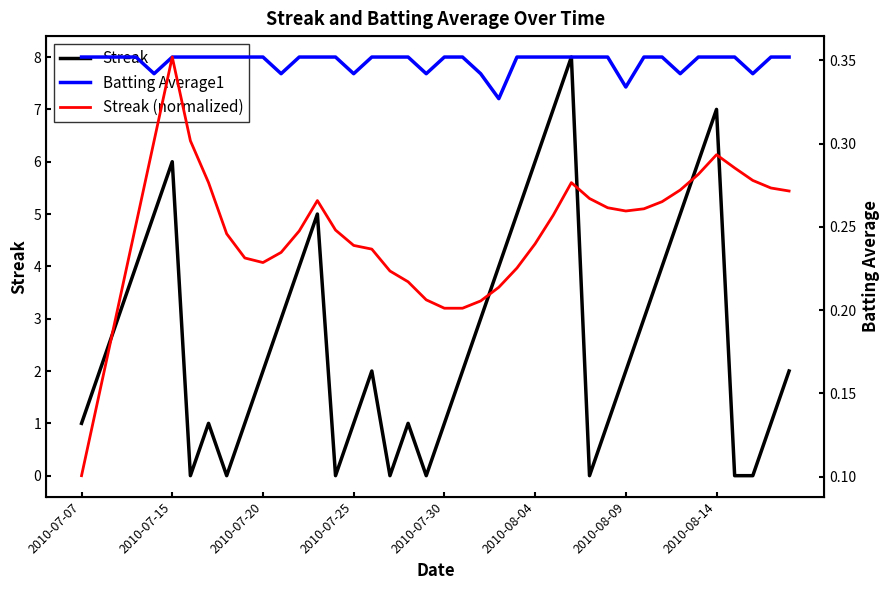

What is the difference between the maximum and minimum values in the Streak series?

8